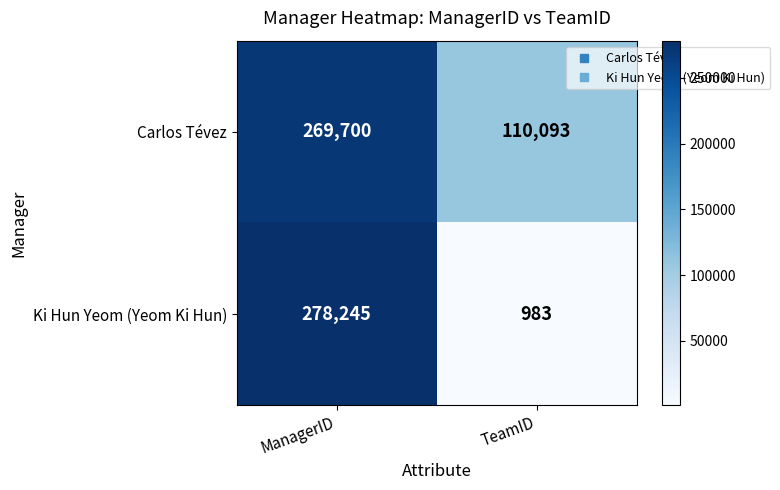

At how many categories does at least one series exceed 151221?

1